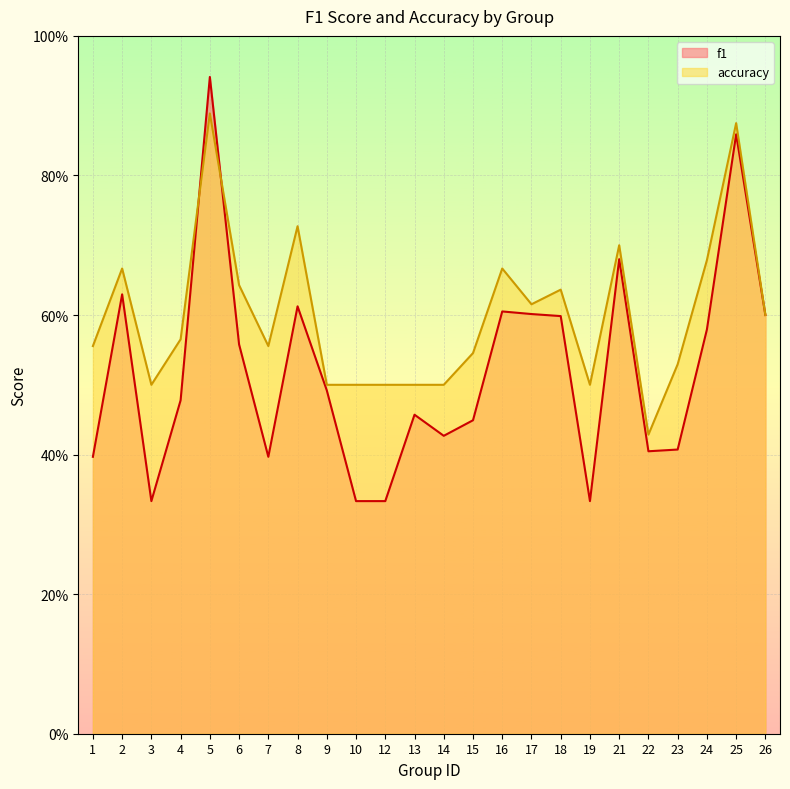

Does the chart display data point markers on the line(s)?

No